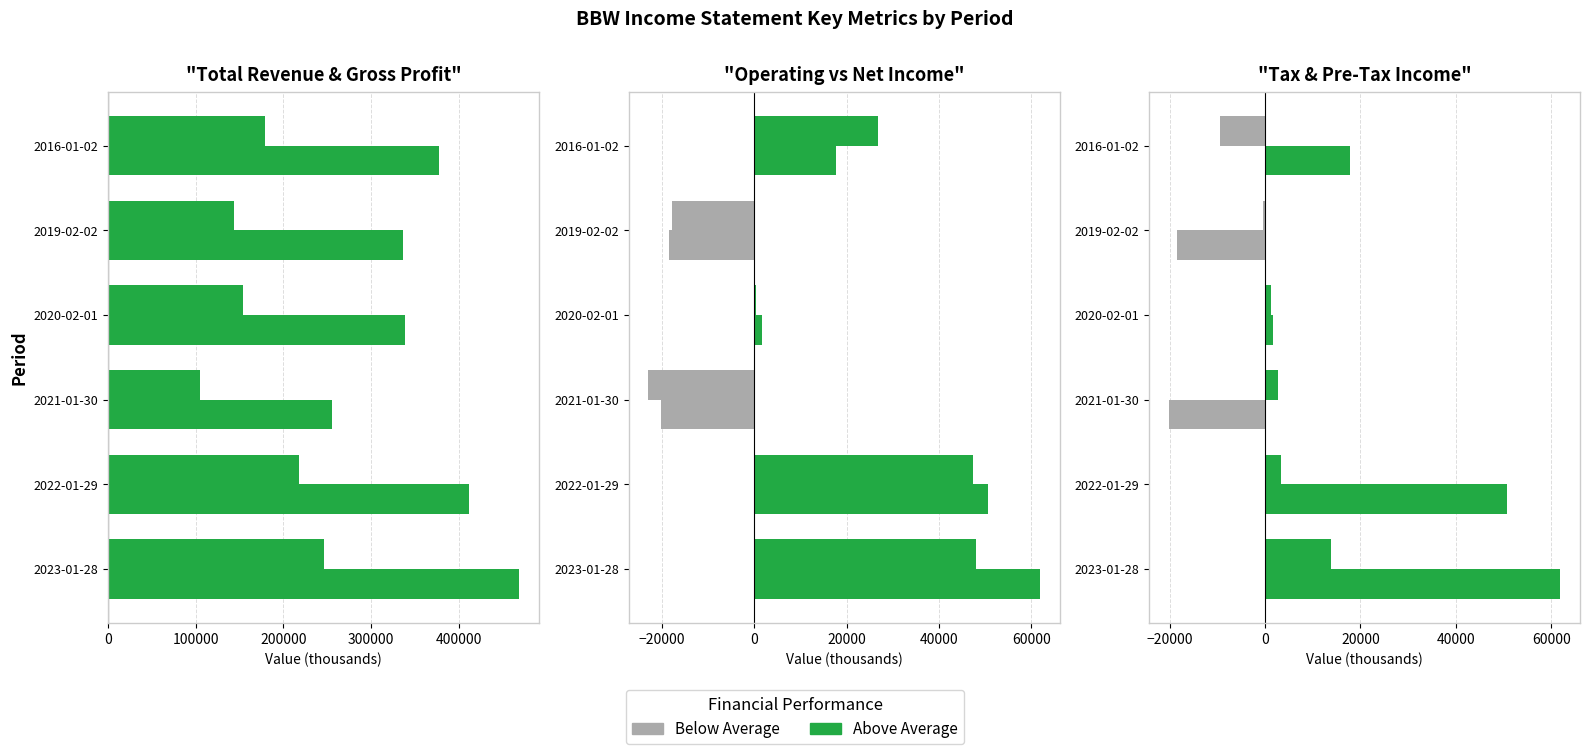

How many groups of bars are there?

6